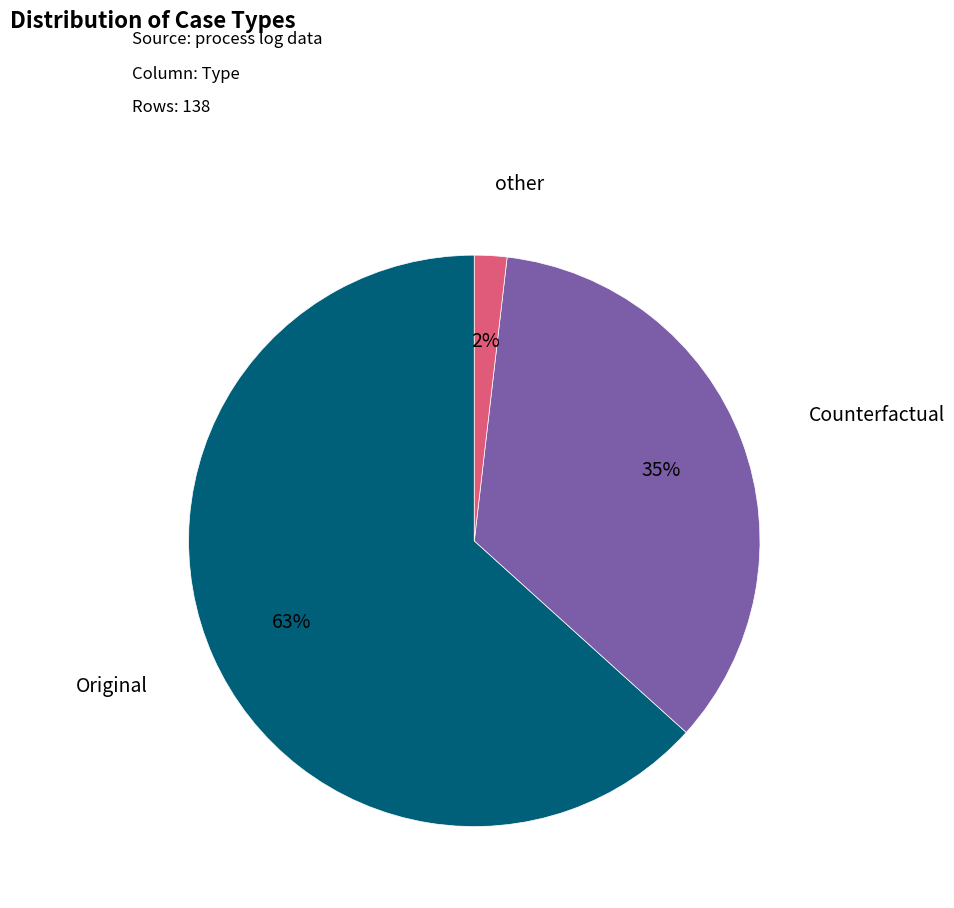

Is there a majority slice in this chart?

Yes